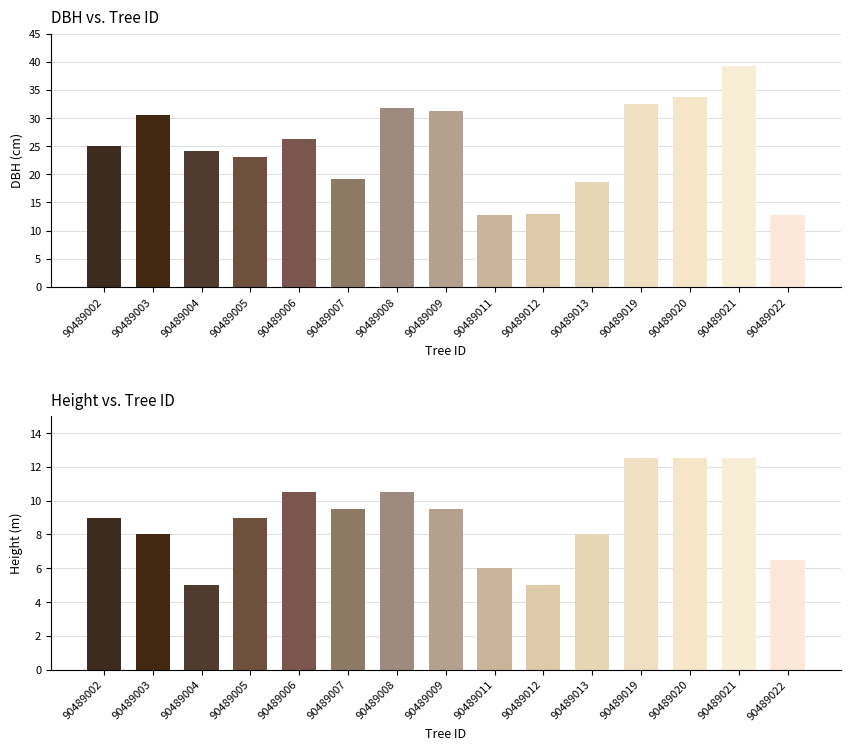

What is the sum of the dbh values at 90489008 and 90489005?

54.8